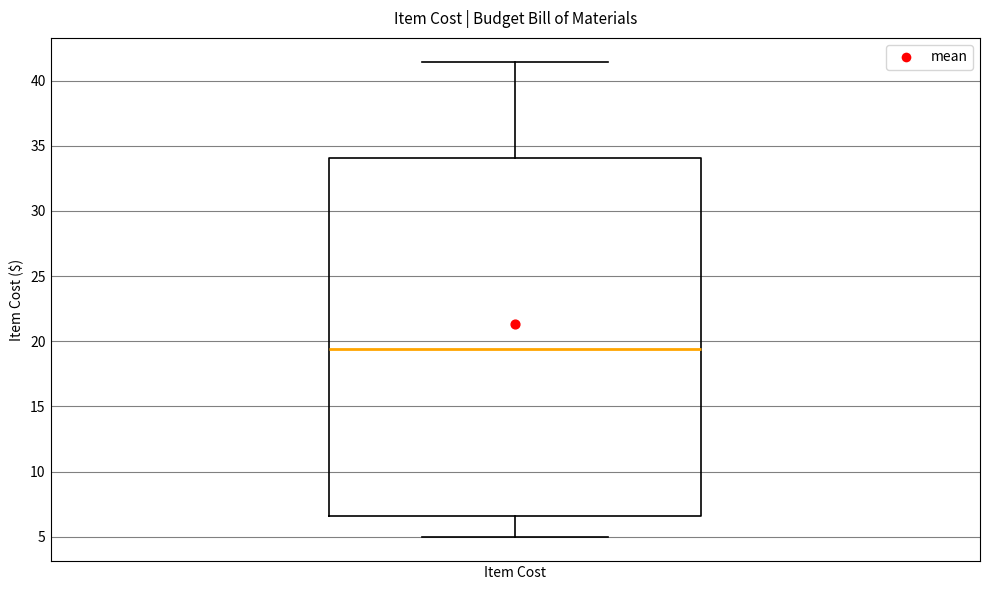

Read this box plot against the y-axis: the position of the median line, the range covered by the box, and the ends of both whiskers. The values are not printed on the chart, so give them approximately, as read against the axis.

median 19.5, box 6.5 to 34.0, whiskers 5.0 to 41.5